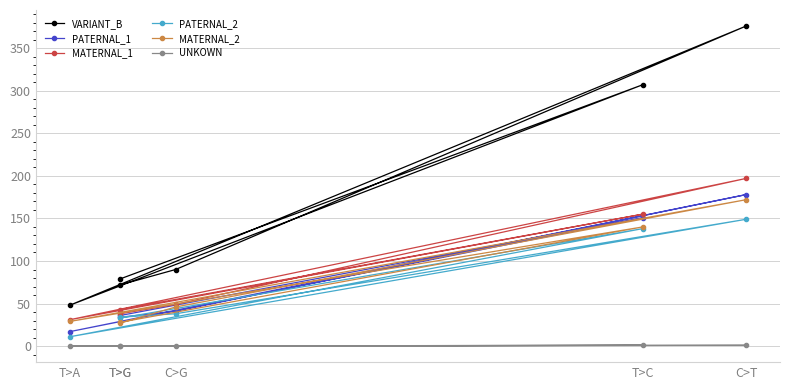

What are all the series names shown in the legend?

VARIANT_B, PATERNAL_1, MATERNAL_1, PATERNAL_2, MATERNAL_2, UNKOWN